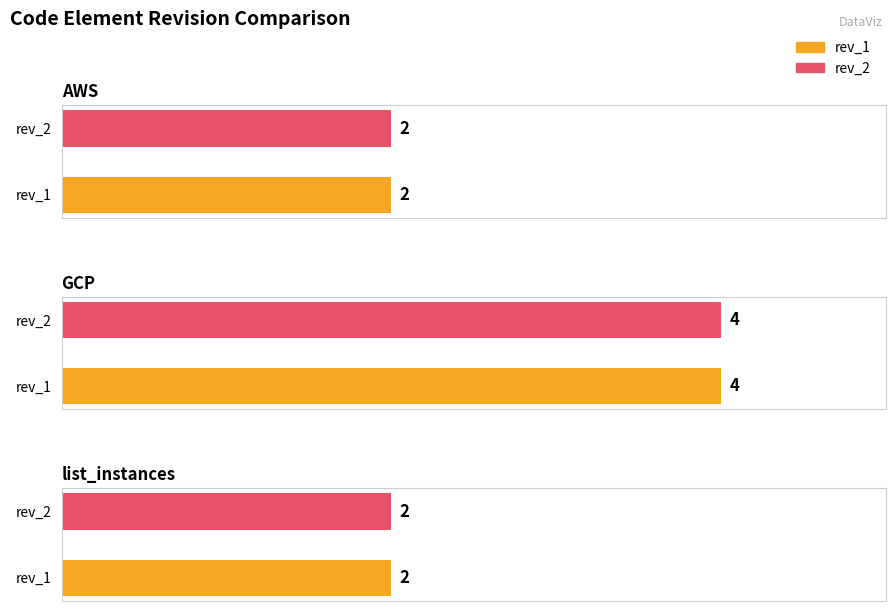

How many bars are there in each group?

2